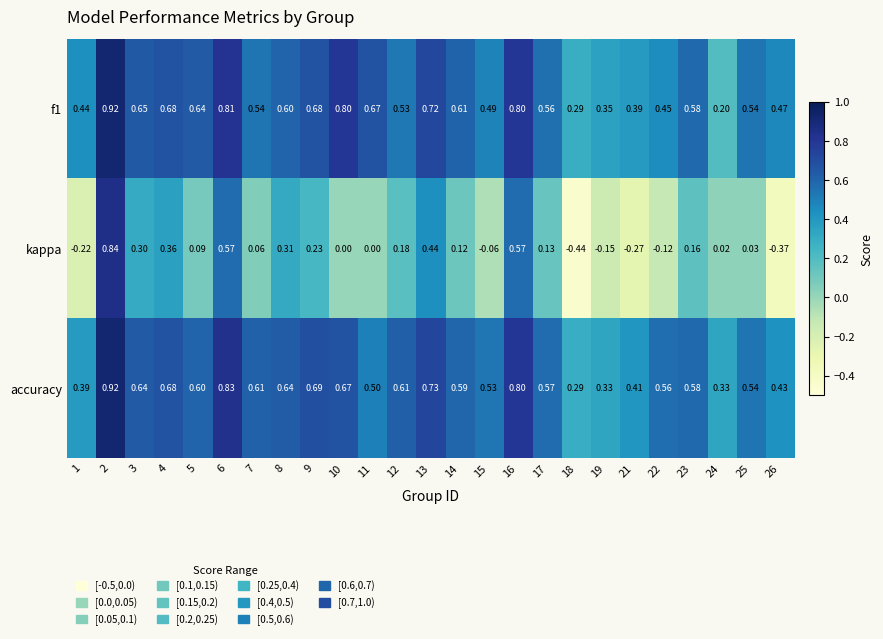

Is the value of f1 at 6 greater than the value of kappa at 11?

Yes